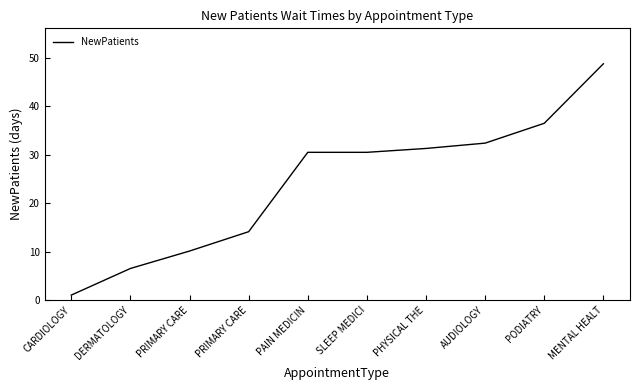

How many lines are shown in the chart?

1